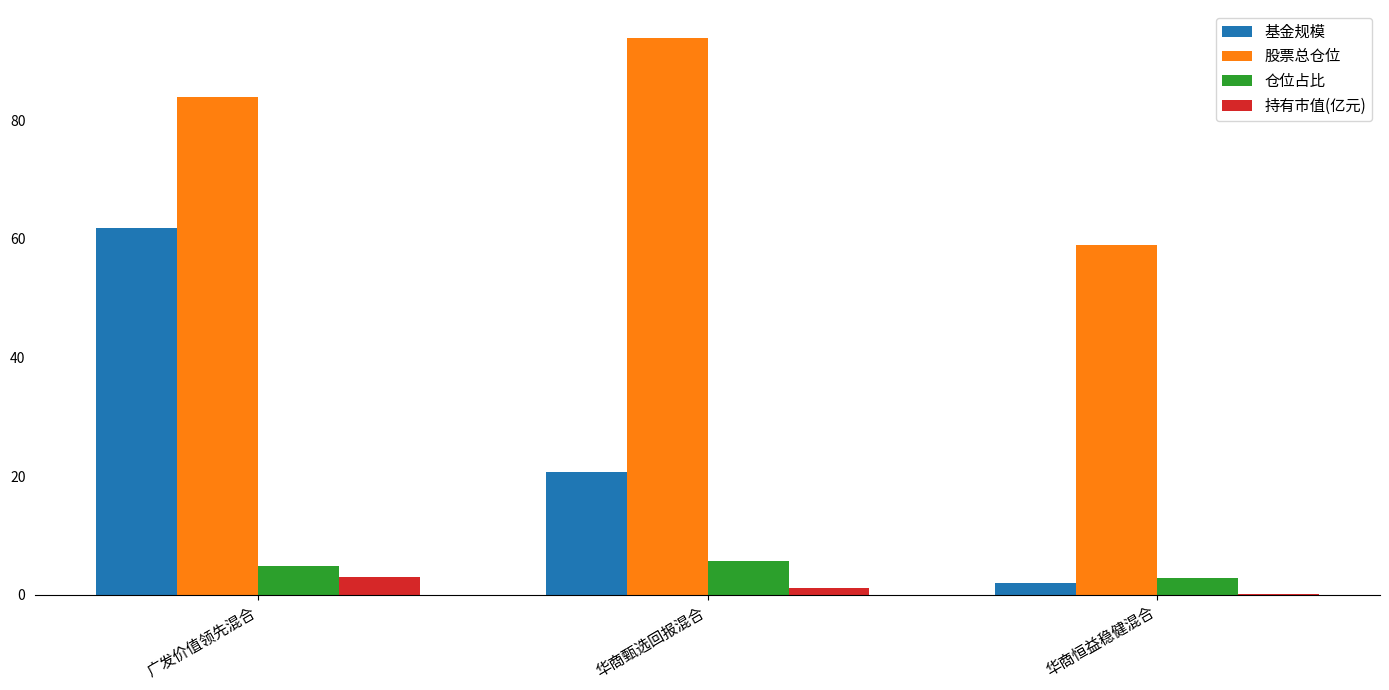

Which label corresponds to the largest value in the chart?

华商甄选回报混合